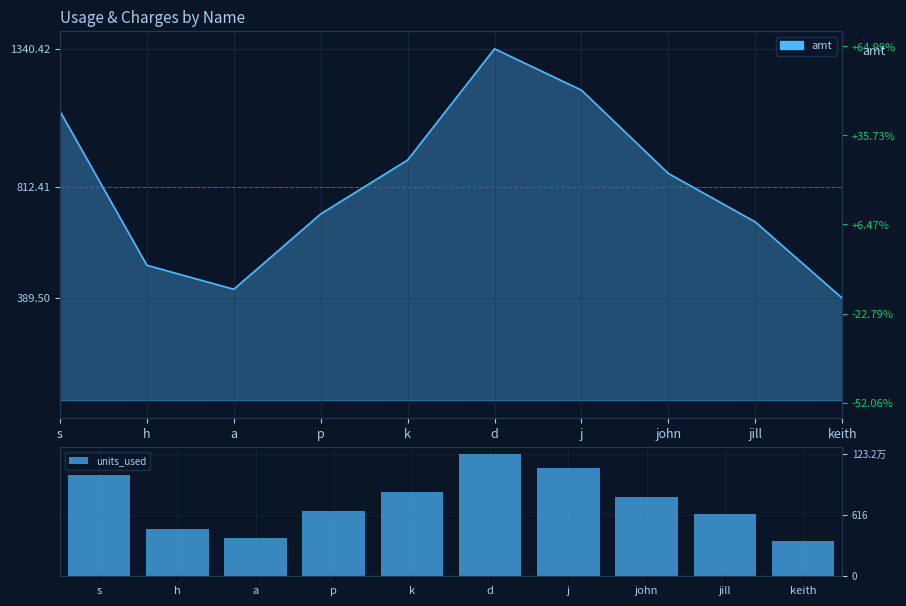

At which label does amt first exceed 864?

s